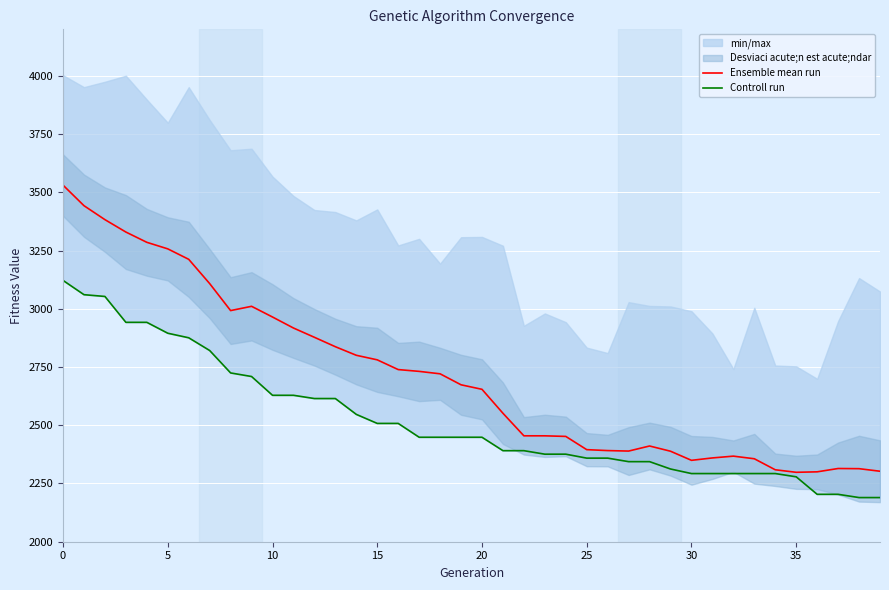

What is the maximum value for Ensemble mean run?

3531.0